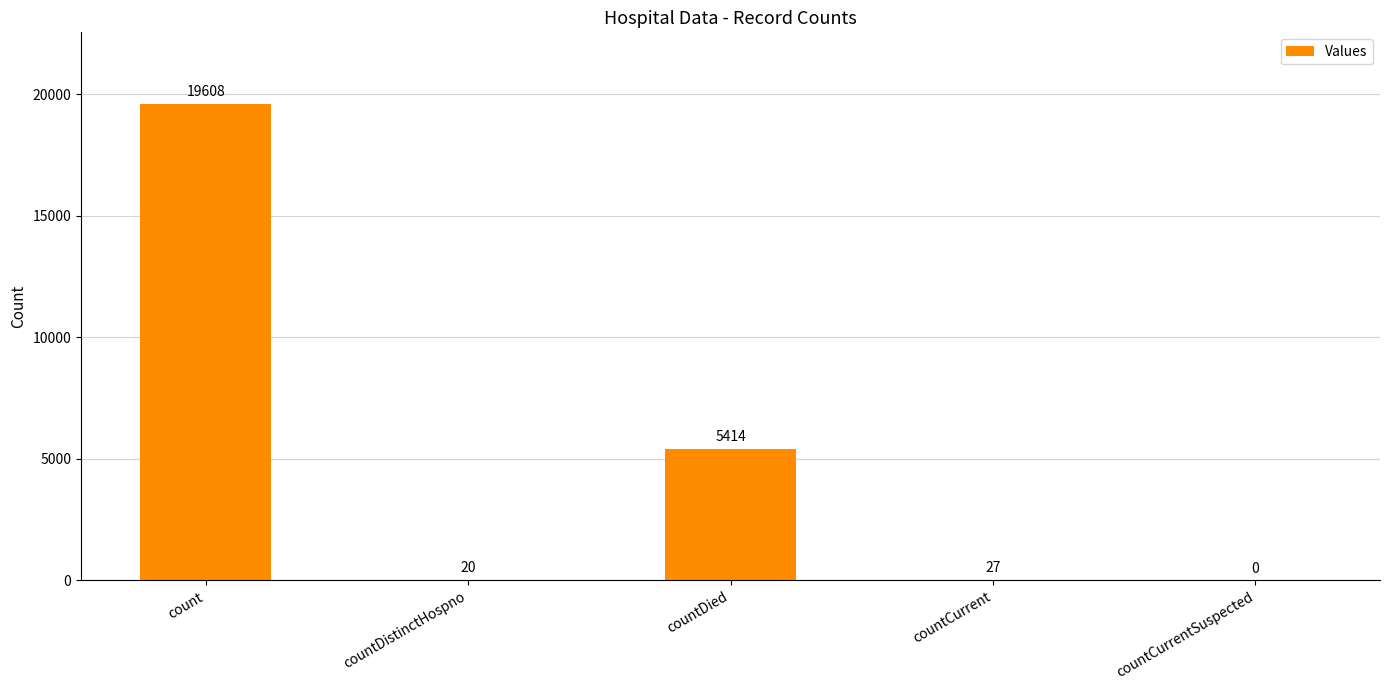

How many positive values are there?

4